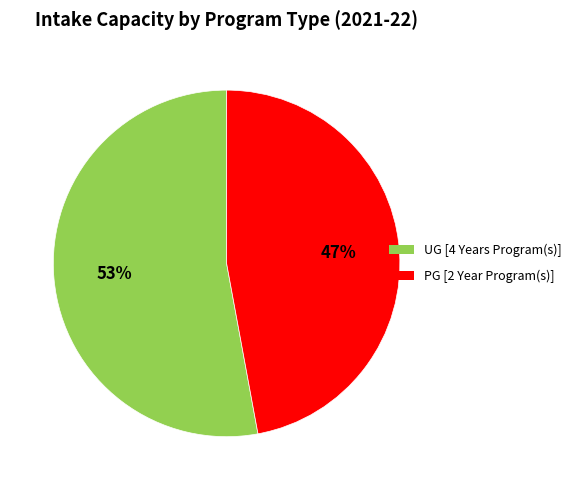

What is the ratio of the value at UG [4 Years Program(s)] to the value at PG [2 Year Program(s)]?

1.1